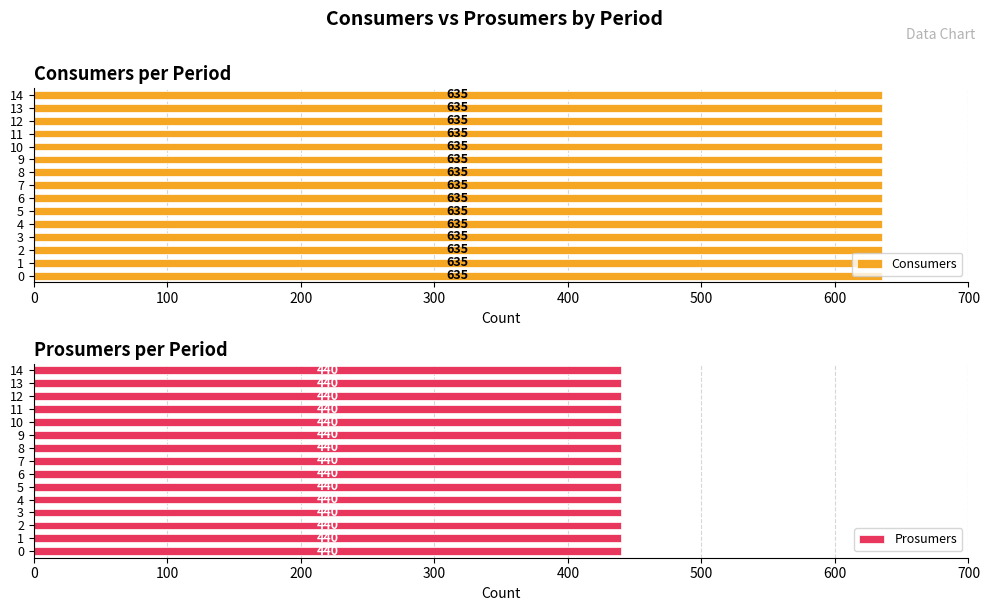

Is it true that Prosumers equals 440 at 1?

True